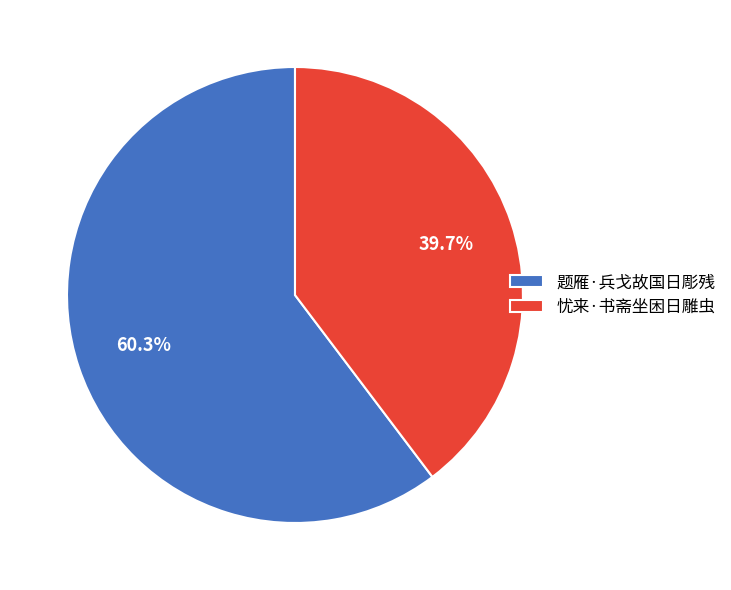

Do 题雁·兵戈故国日彫残 and 忧来·书斋坐困日雕虫 together represent more than half of the pie?

Yes